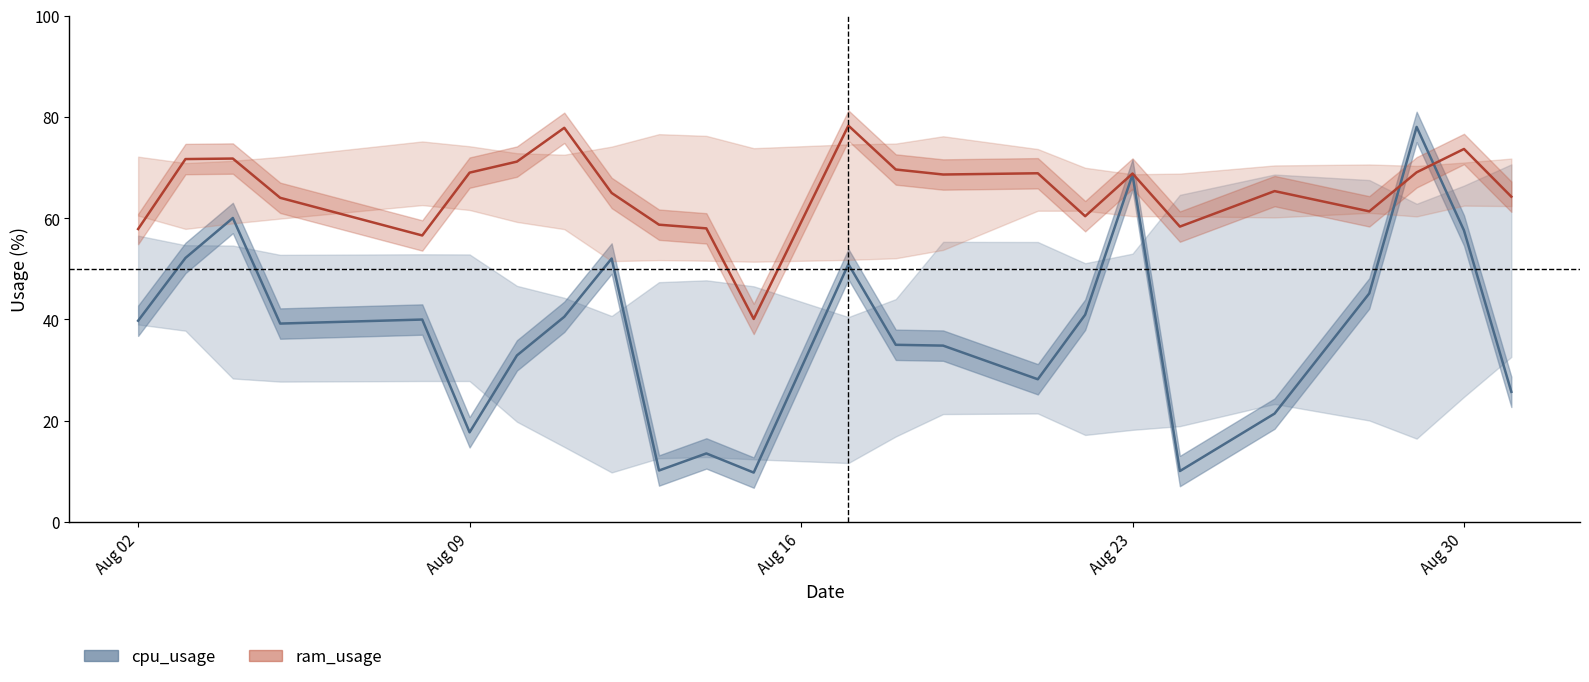

What is the maximum value for cpu_usage?

78.0